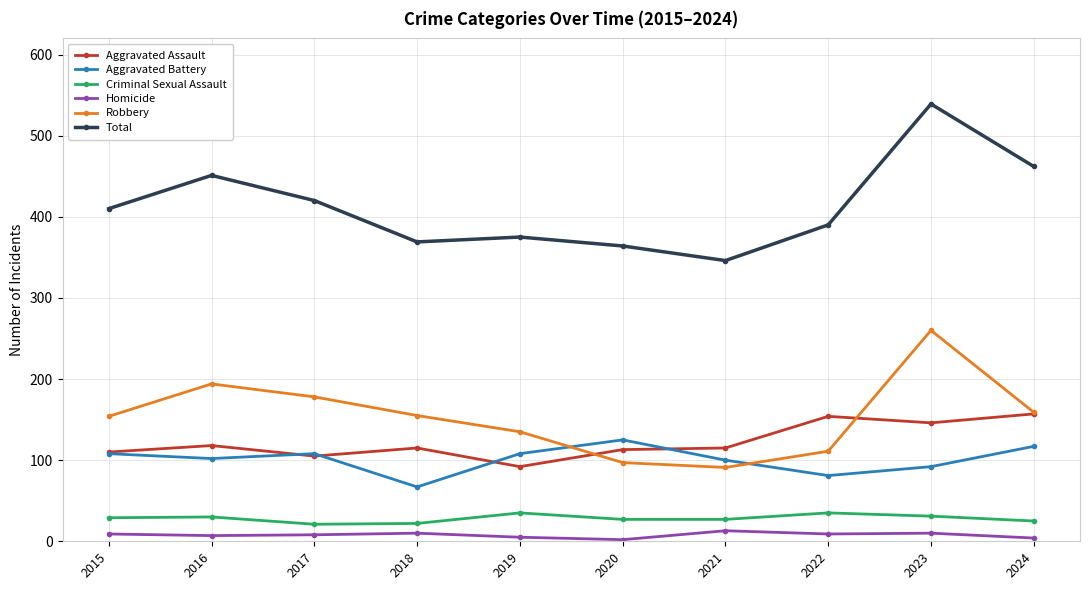

Which series has the widest spread of values?

Total